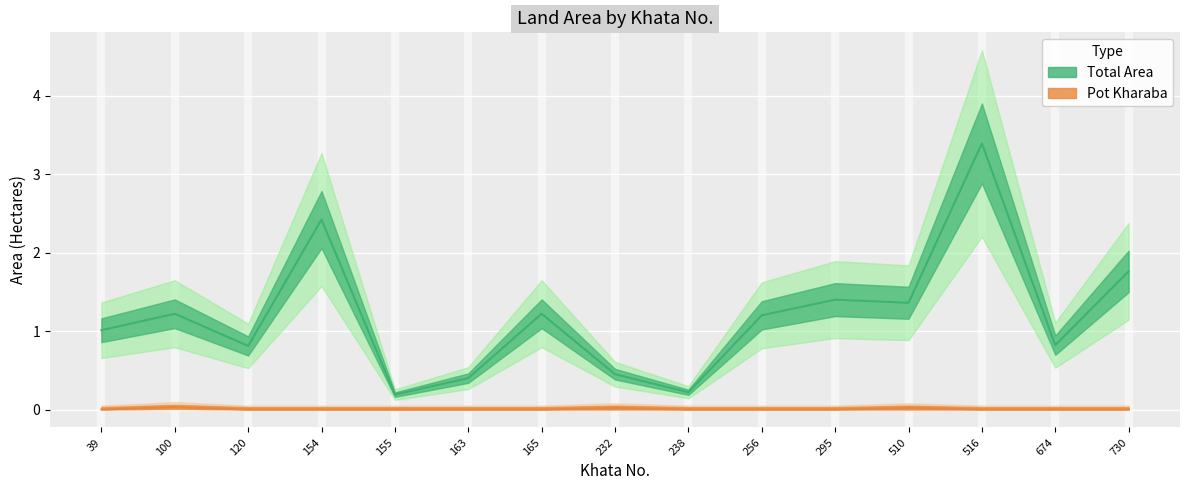

True or false: Pot kharaba and Total Area cross at least once.

False